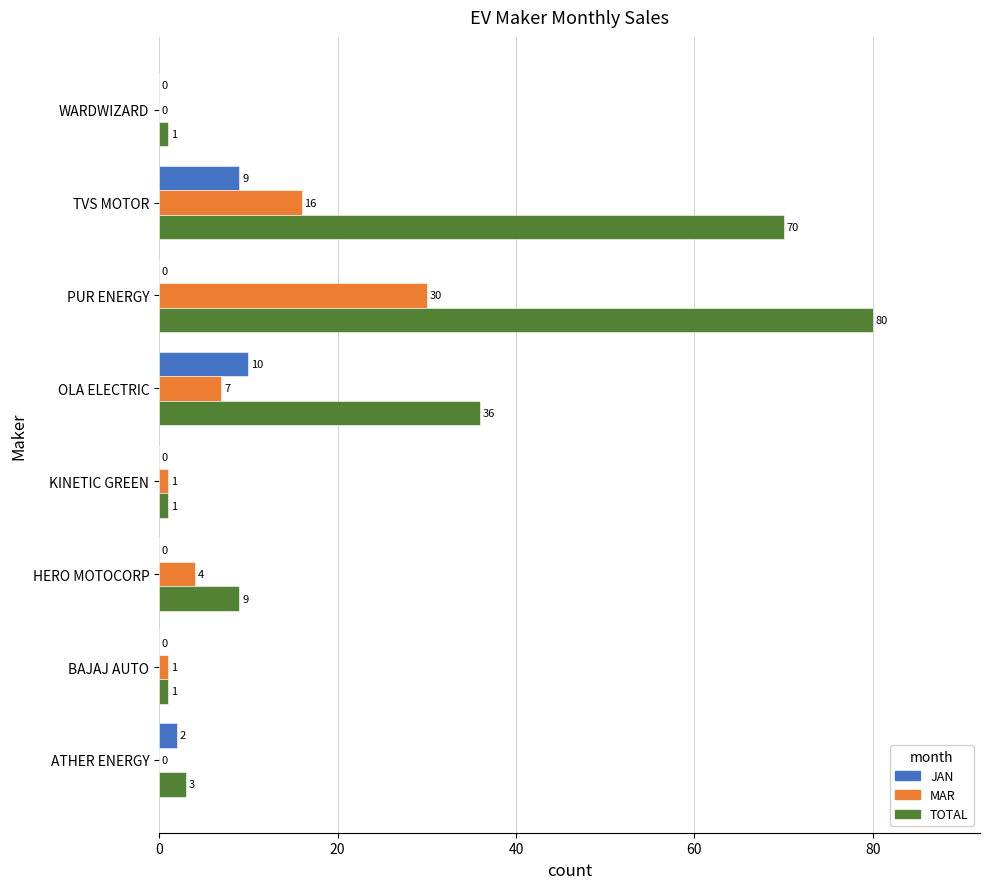

The value of MAR at KINETIC GREEN is 1. True or false?

True